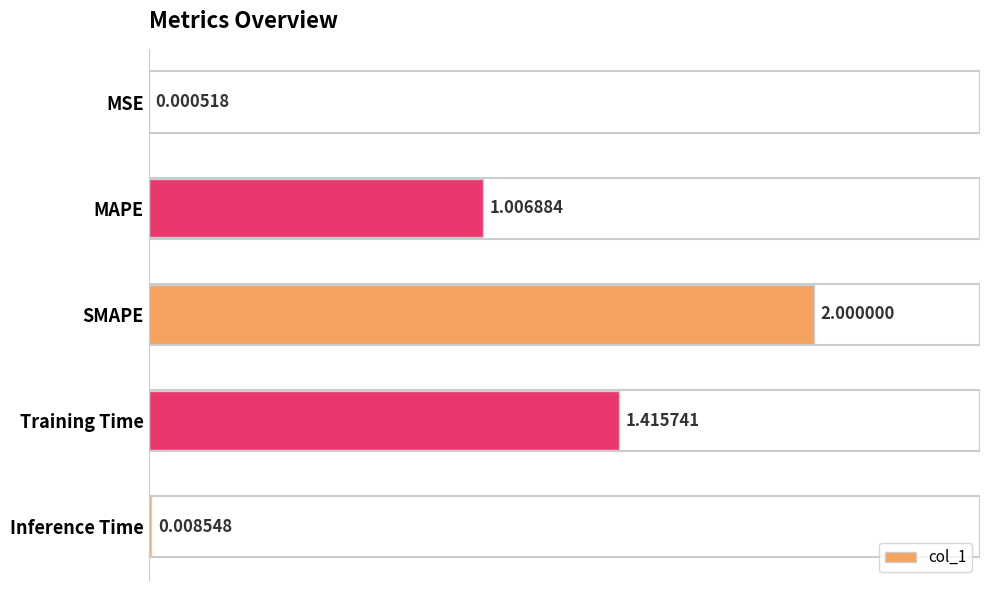

At which label is the value closest to 1?

MAPE